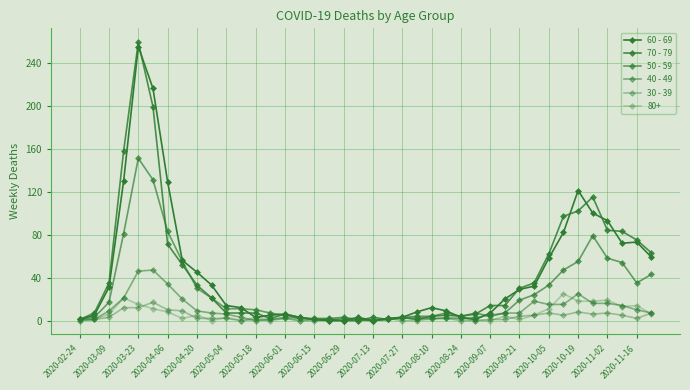

What is the maximum value shown in the chart?

259